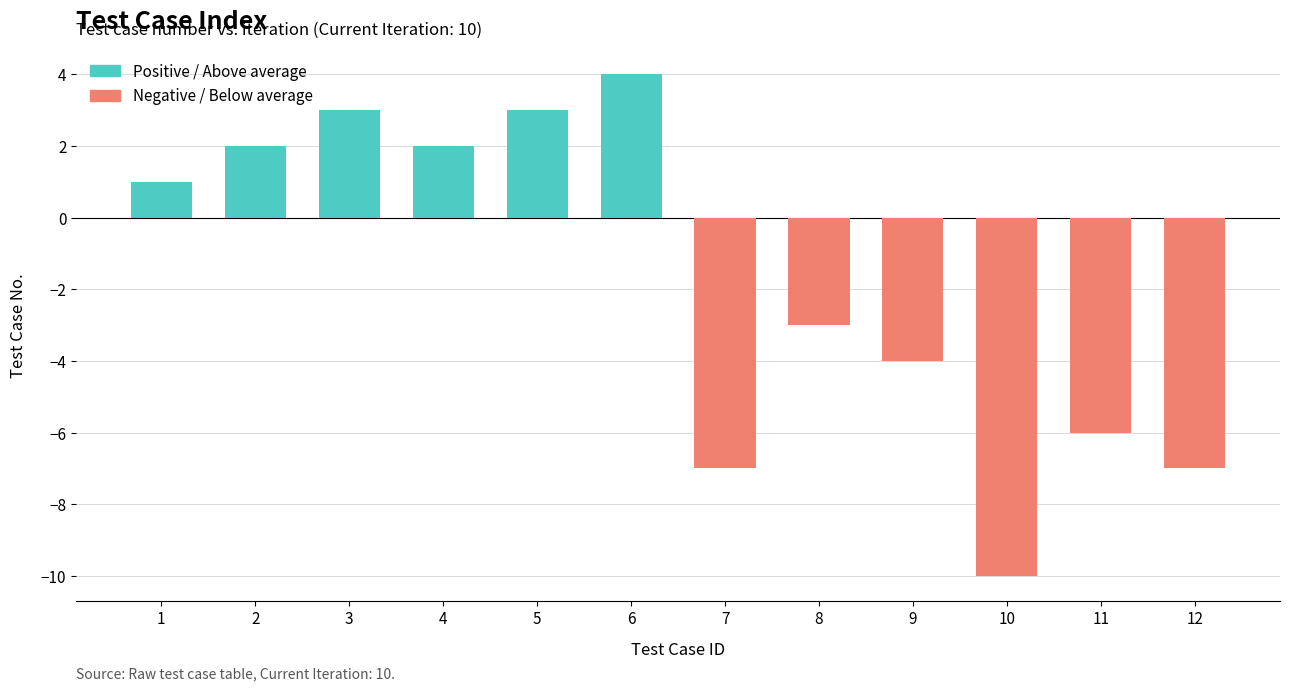

Reading left to right, transcribe all the data shown in this chart.

1=1	2=2	3=3	4=2	5=3	6=4	7=-7	8=-3	9=-4	10=-10	11=-6	12=-7